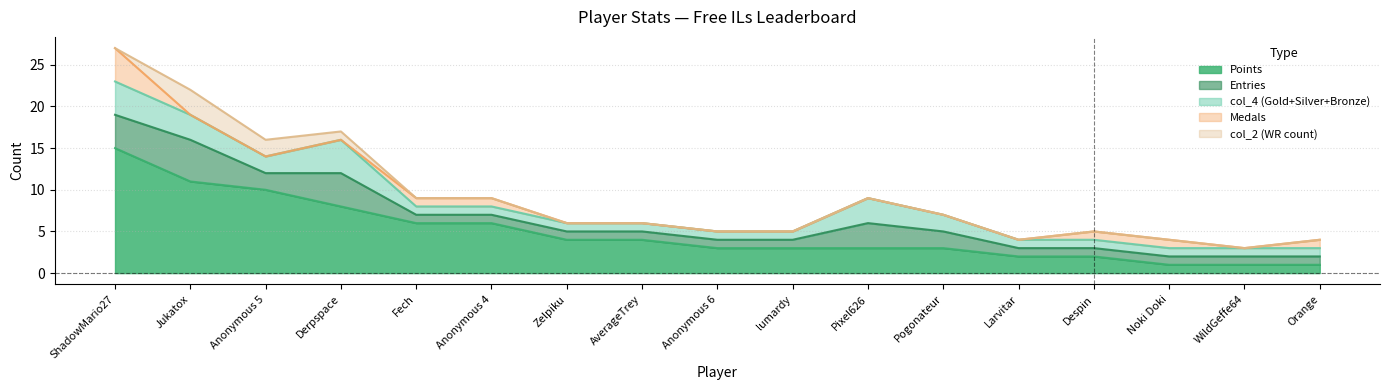

At which category does the chart reach its peak across all series?

ShadowMario27